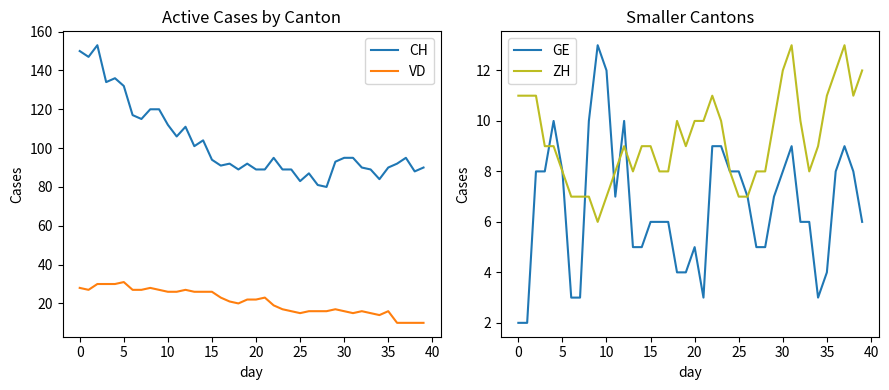

What is the total value across all series at 39?

118